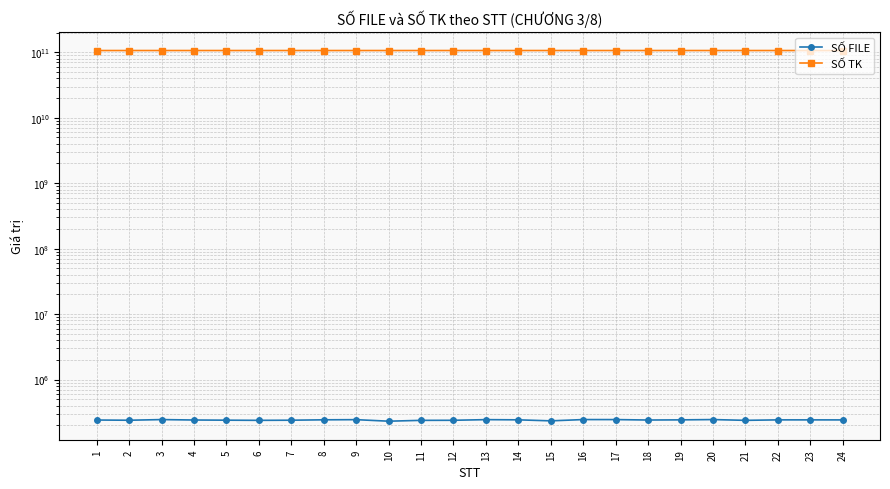

What is the value of the SỐ FILE point at the 16th from the left?

244283